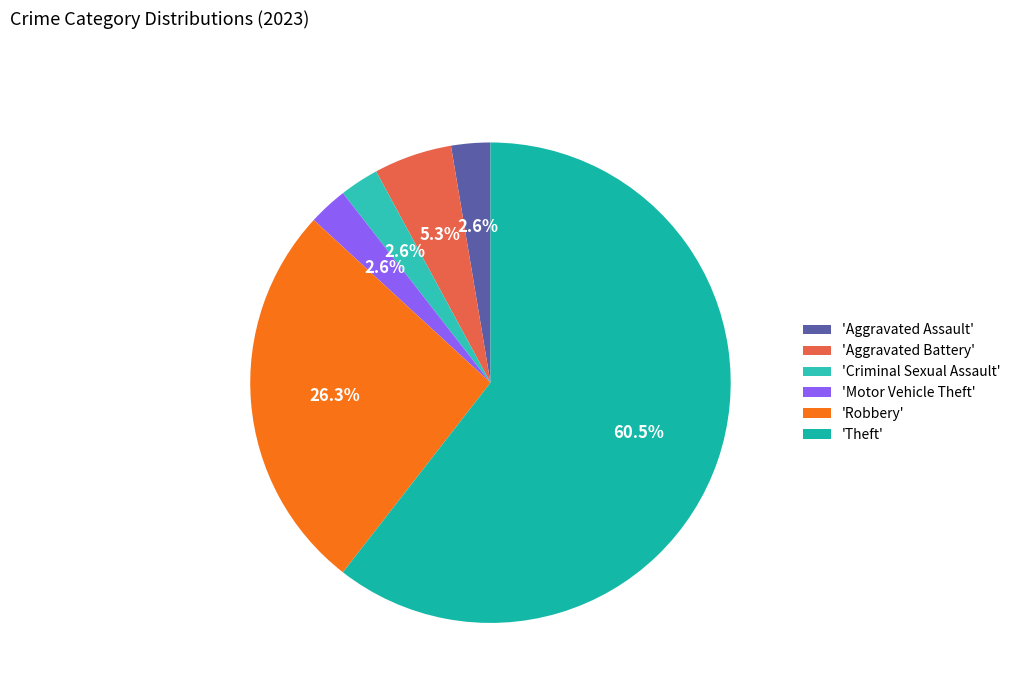

How many segments does this pie chart have?

6